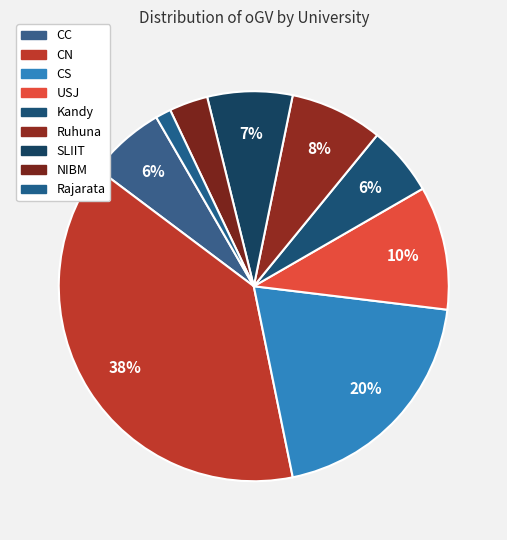

How many segments does this pie chart have?

9